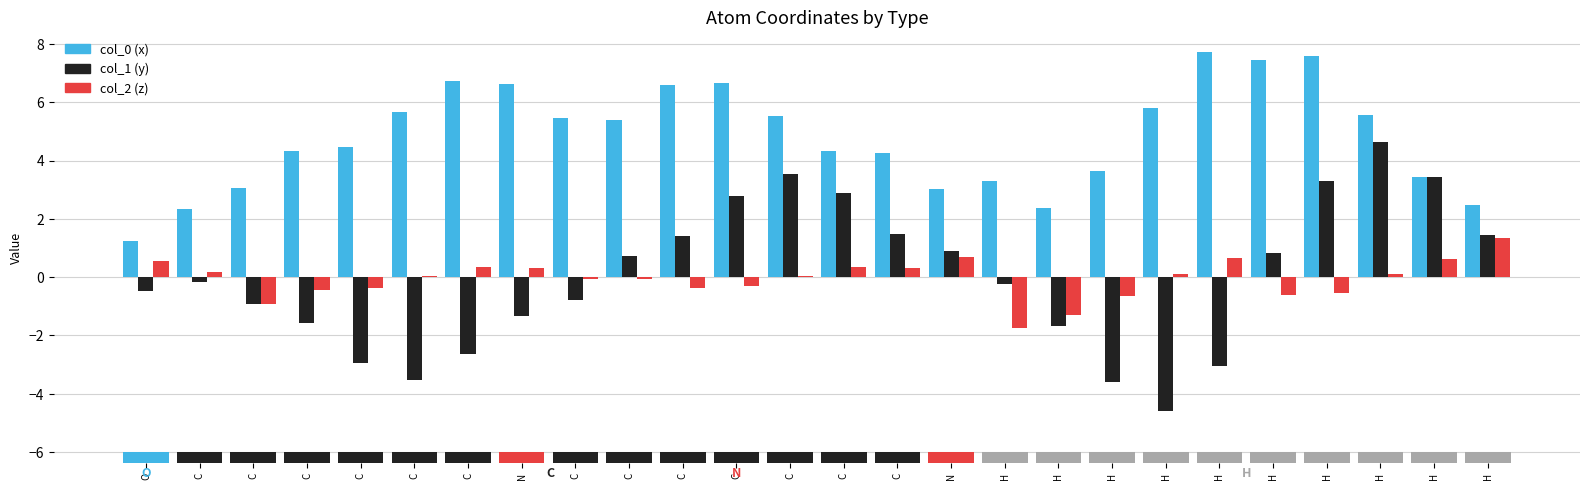

Reading left to right, transcribe all the data shown in this chart.

col_0: 1.2	2.3	3.1	4.3	4.5	5.7	6.7	6.6	5.4	5.4	6.6	6.7	5.5	4.3	4.3	3.0	3.3	2.4	3.6	5.8	7.7	7.5	7.6	5.6	3.4	2.5
col_1: -0.5	-0.2	-0.9	-1.6	-3.0	-3.5	-2.7	-1.3	-0.8	0.7	1.4	2.8	3.5	2.9	1.5	0.9	-0.2	-1.7	-3.6	-4.6	-3.0	0.8	3.3	4.6	3.4	1.4
col_2: 0.6	0.2	-0.9	-0.4	-0.4	0.0	0.3	0.3	-0.1	-0.1	-0.4	-0.3	0.0	0.3	0.3	0.7	-1.8	-1.3	-0.7	0.1	0.6	-0.6	-0.6	0.1	0.6	1.3